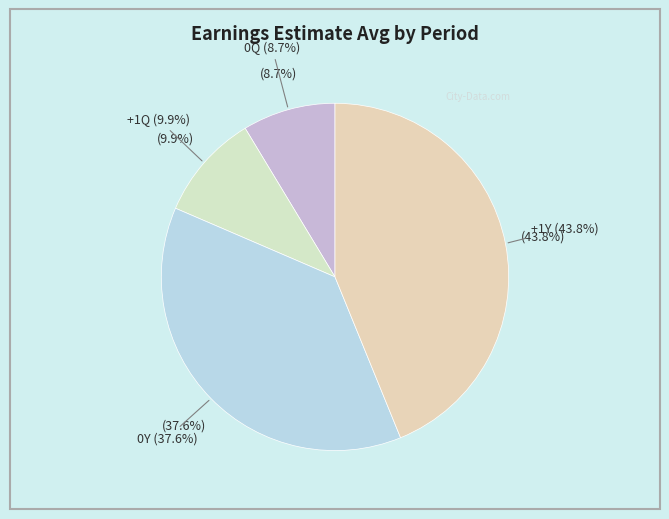

What is the total percentage of 0Y and 0Q?

46.3%